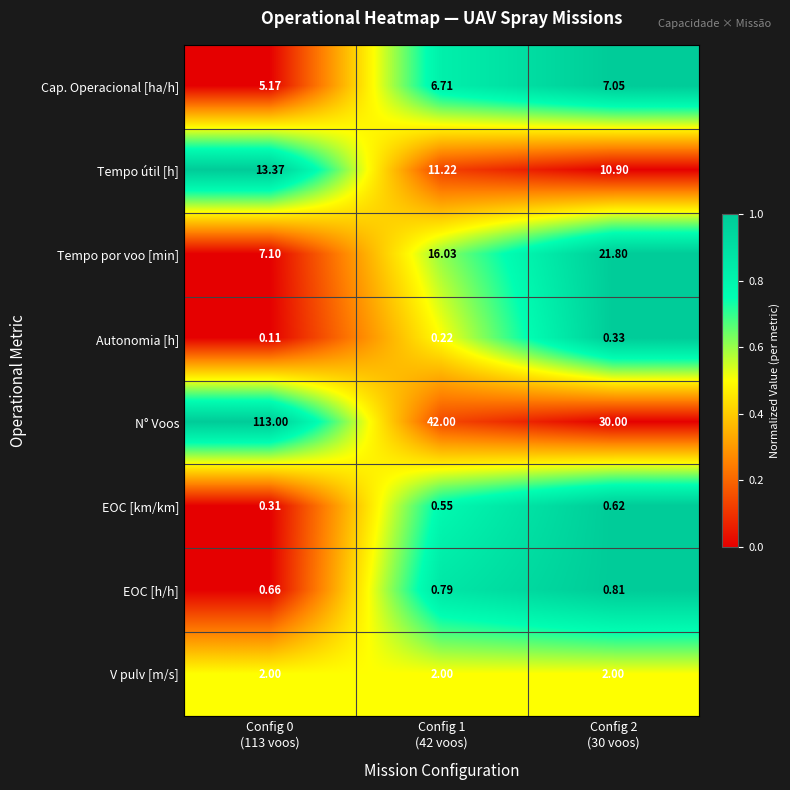

How many values in the Cap. Operacional [ha/h] series are below 6?

1